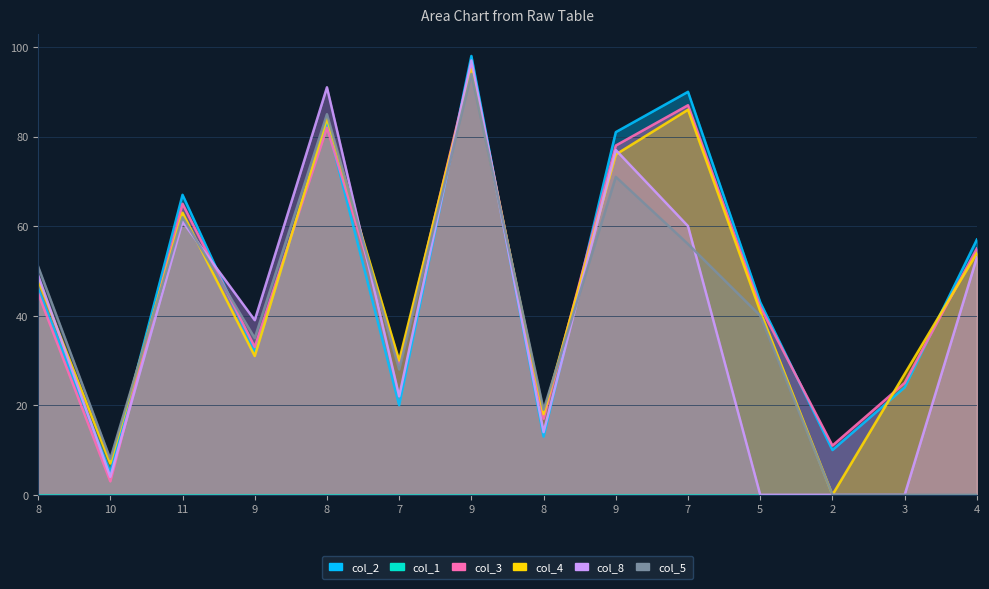

True or false: col_5 has a value of 159 at 9.

False